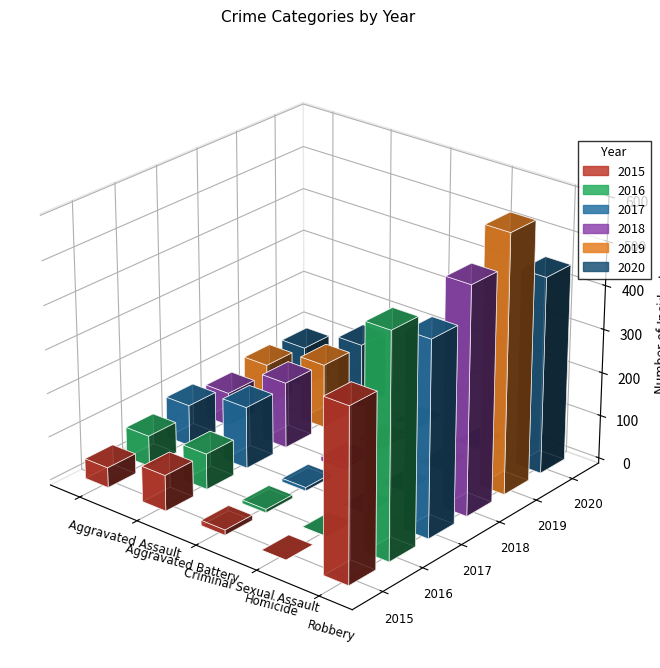

What is the sum of all 2018 values?

761